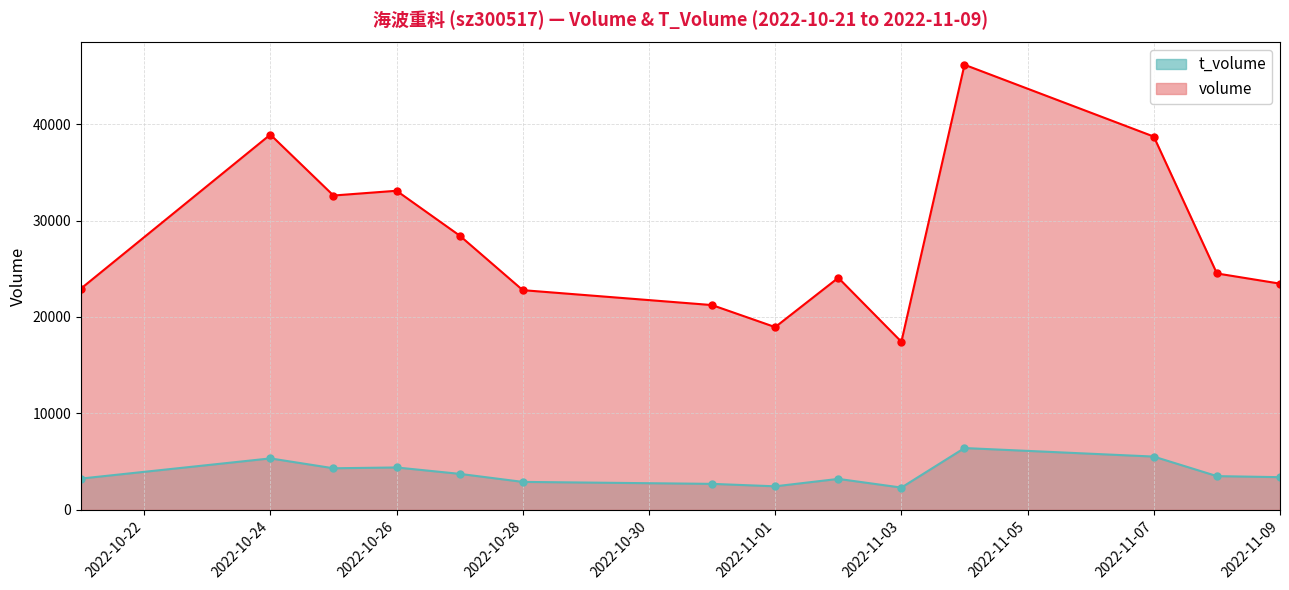

What is the difference between the t_volume values at 2022-11-08 and 2022-11-02?

288